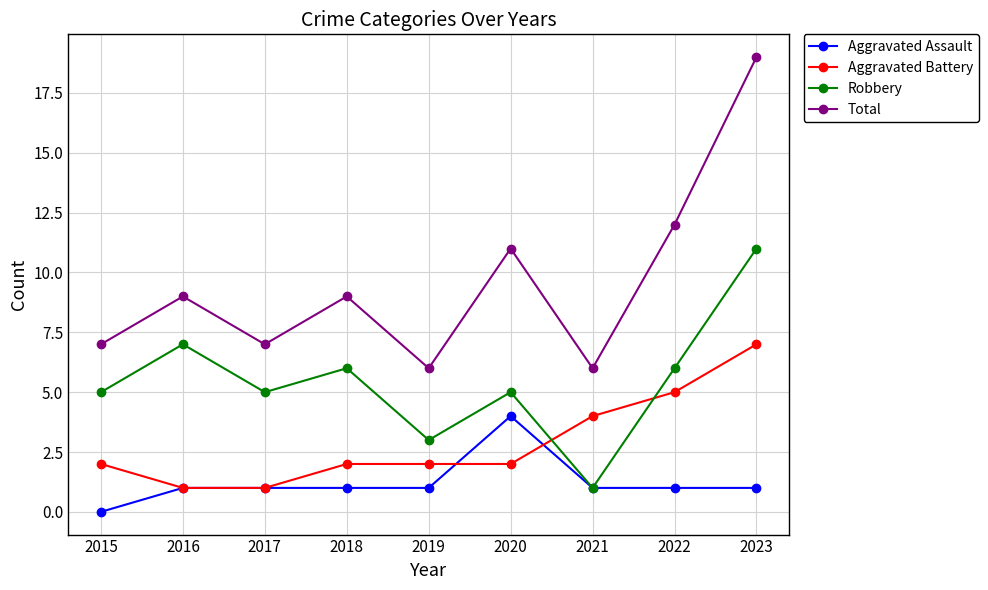

At which category is the sum across all series the highest?

2023